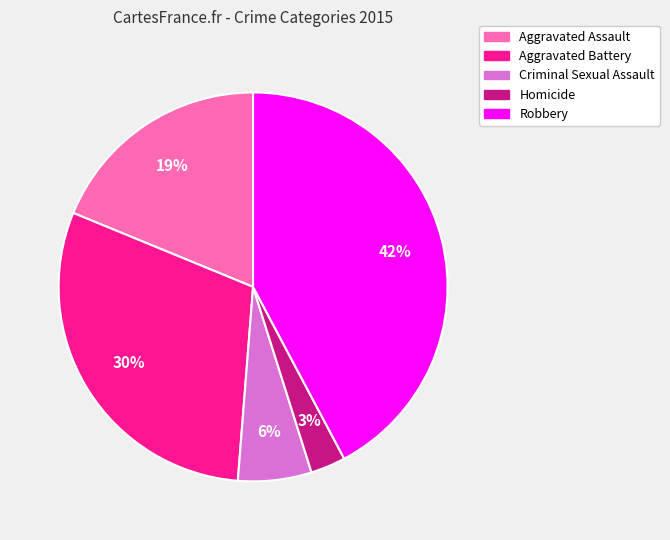

Do Criminal Sexual Assault and Aggravated Assault together represent more than half of the pie?

No